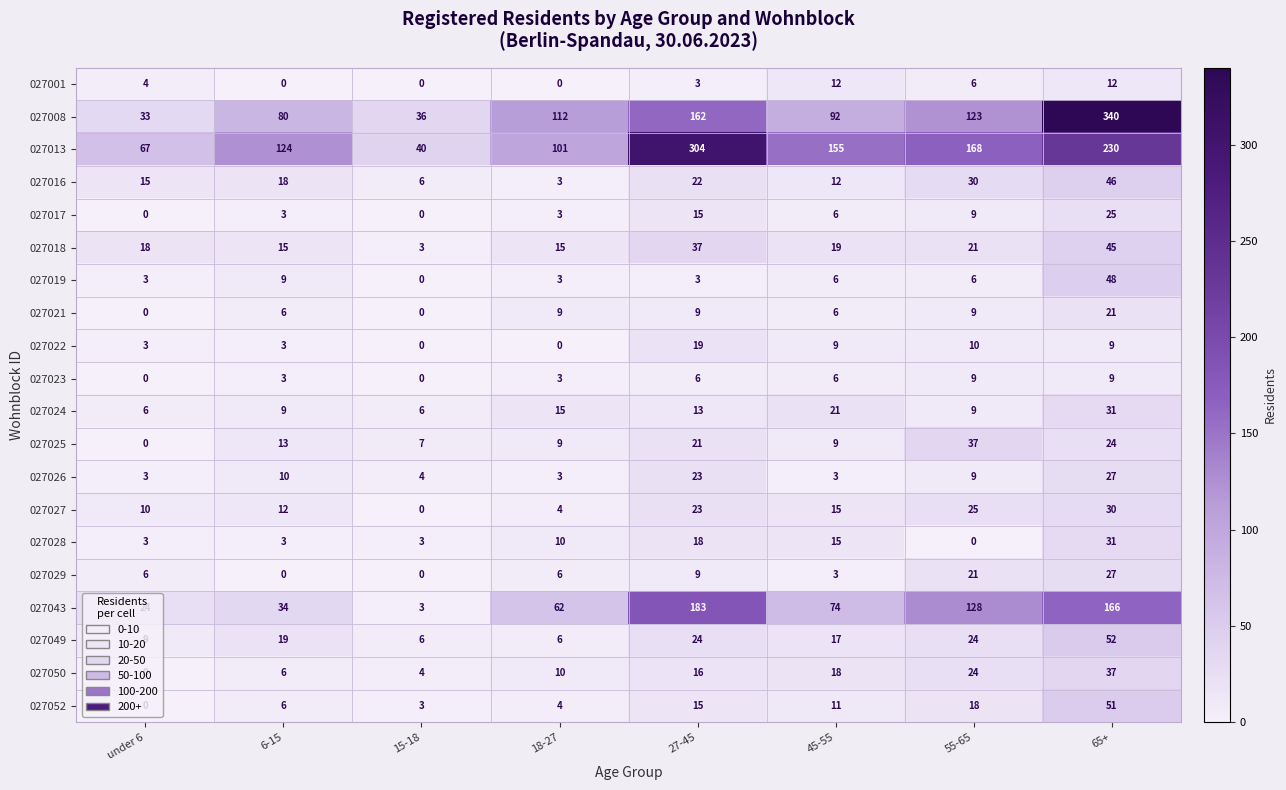

At which label does 027024 first exceed 13?

18-27